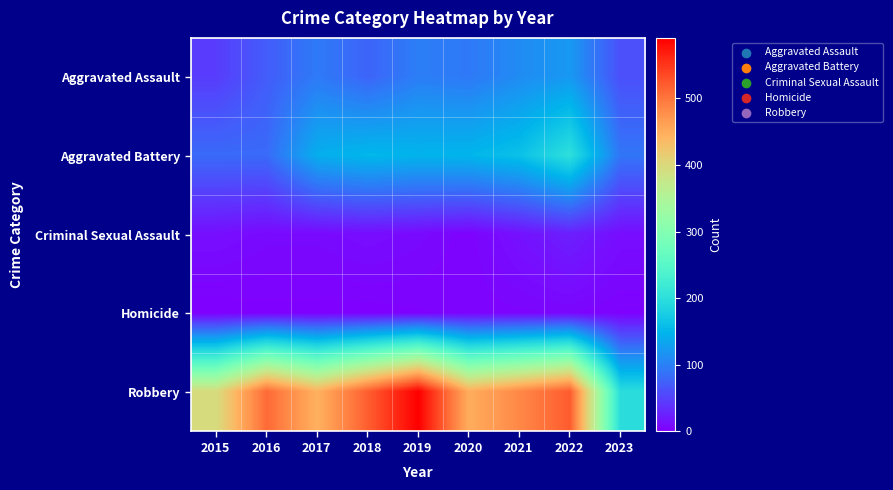

Reading left to right, extract all data points from this chart.

Aggravated Assault: 2015=46	2016=71	2017=95	2018=77	2019=98	2020=94	2021=110	2022=121	2023=61
Aggravated Battery: 2015=82	2016=82	2017=142	2018=152	2019=148	2020=150	2021=162	2022=202	2023=91
Criminal Sexual Assault: 2015=12	2016=8	2017=8	2018=11	2019=8	2020=3	2021=14	2022=24	2023=11
Homicide: 2015=0	2016=1	2017=1	2018=1	2019=2	2020=3	2021=4	2022=5	2023=2
Robbery: 2015=395	2016=510	2017=446	2018=519	2019=591	2020=450	2021=484	2022=521	2023=197